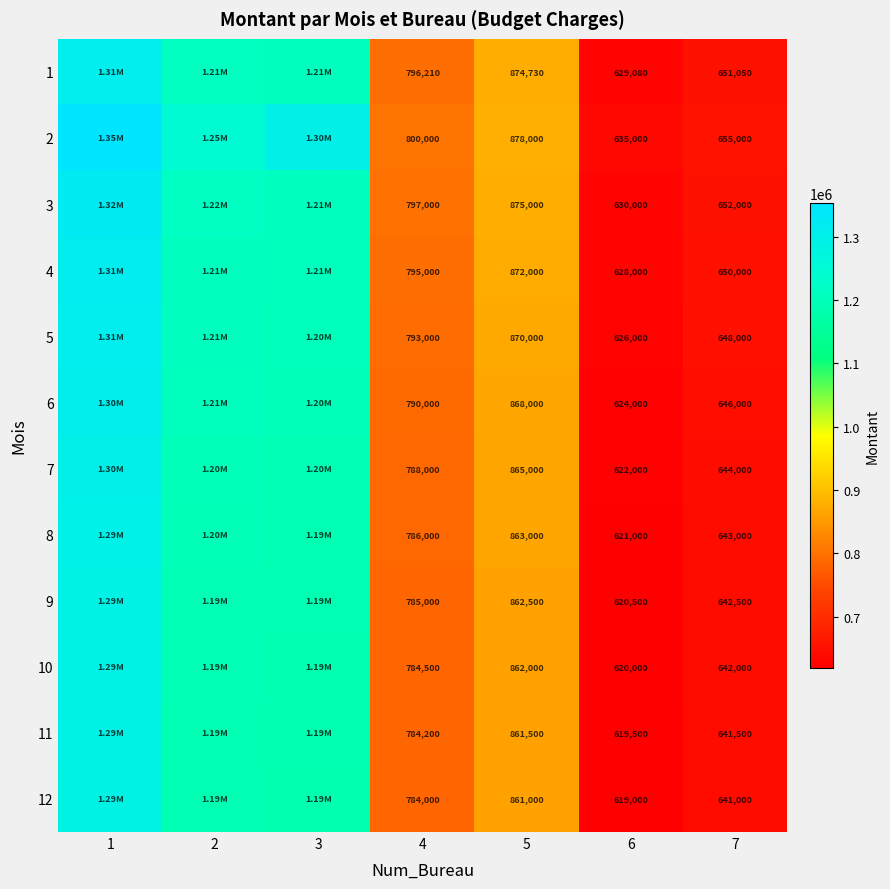

At which category is the sum across all series the highest?

1